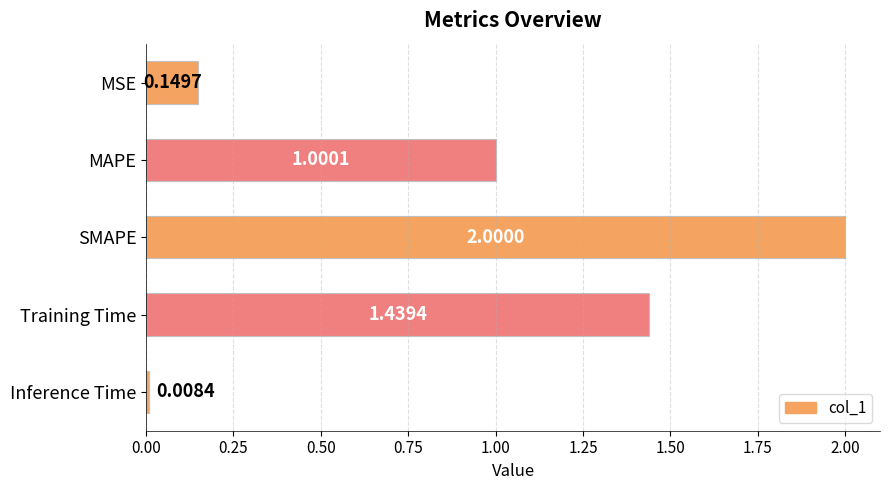

What is the difference between the second highest and second lowest values?

1.3